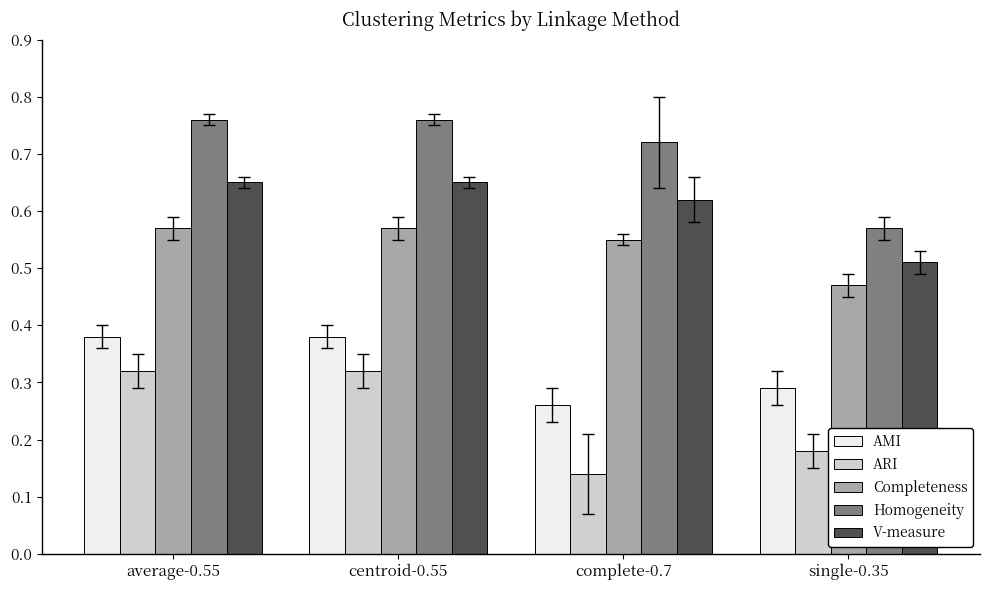

What is the label of the 1st bar from the right?

single-0.35